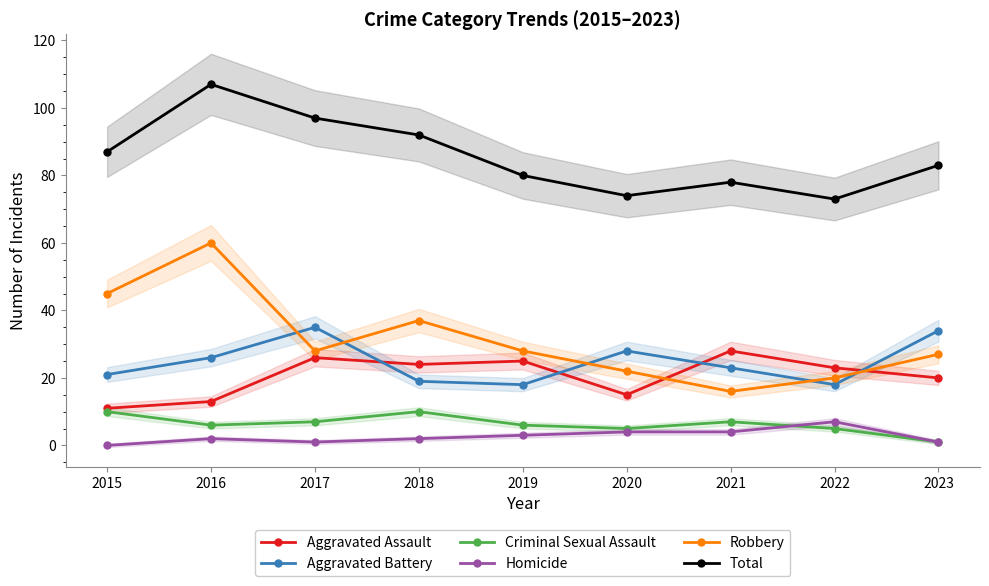

Reading left to right, what are all the values shown in this chart?

Aggravated Assault: 2015=11	2016=13	2017=26	2018=24	2019=25	2020=15	2021=28	2022=23	2023=20
Aggravated Battery: 2015=21	2016=26	2017=35	2018=19	2019=18	2020=28	2021=23	2022=18	2023=34
Criminal Sexual Assault: 2015=10	2016=6	2017=7	2018=10	2019=6	2020=5	2021=7	2022=5	2023=1
Homicide: 2015=0	2016=2	2017=1	2018=2	2019=3	2020=4	2021=4	2022=7	2023=1
Robbery: 2015=45	2016=60	2017=28	2018=37	2019=28	2020=22	2021=16	2022=20	2023=27
Total: 2015=87	2016=107	2017=97	2018=92	2019=80	2020=74	2021=78	2022=73	2023=83